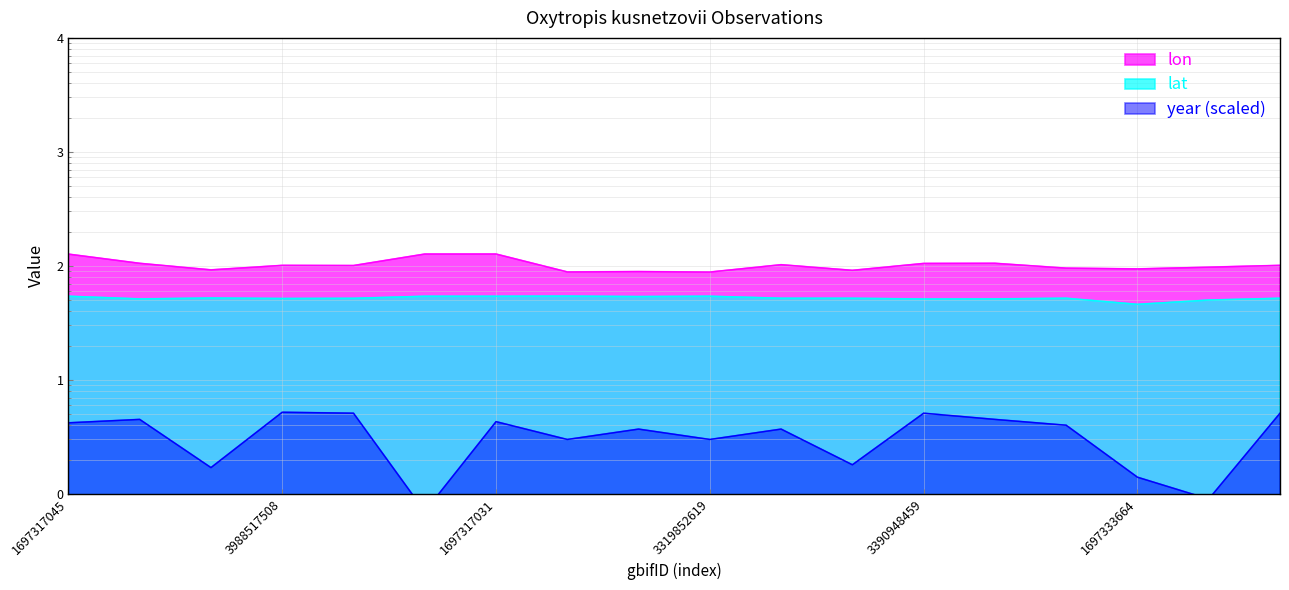

True or false: lat has a value of 72.6 at 1697317031.

False